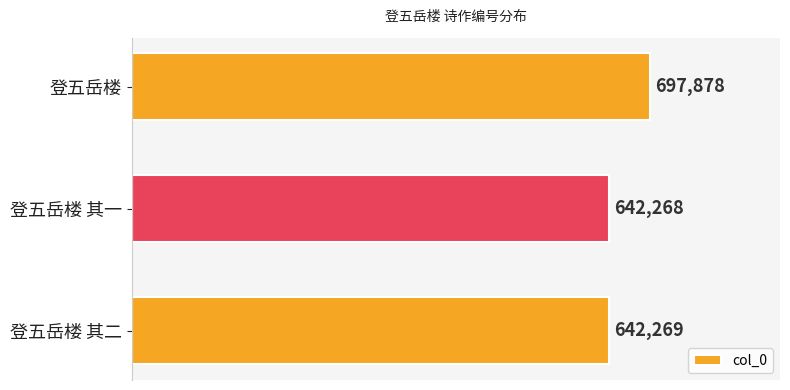

What is the sum of all values?

1982415